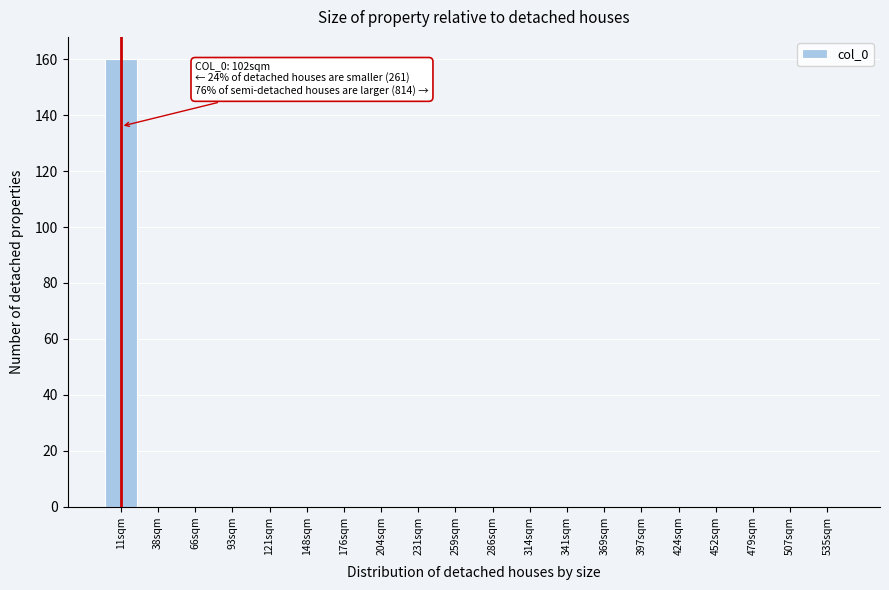

Reading right to left, extract all data points from this chart.

535sqm=0	507sqm=0	479sqm=0	452sqm=0	424sqm=0	397sqm=0	369sqm=0	341sqm=0	314sqm=0	286sqm=0	259sqm=0	231sqm=0	204sqm=0	176sqm=0	148sqm=0	121sqm=0	93sqm=0	66sqm=0	38sqm=0	11sqm=160